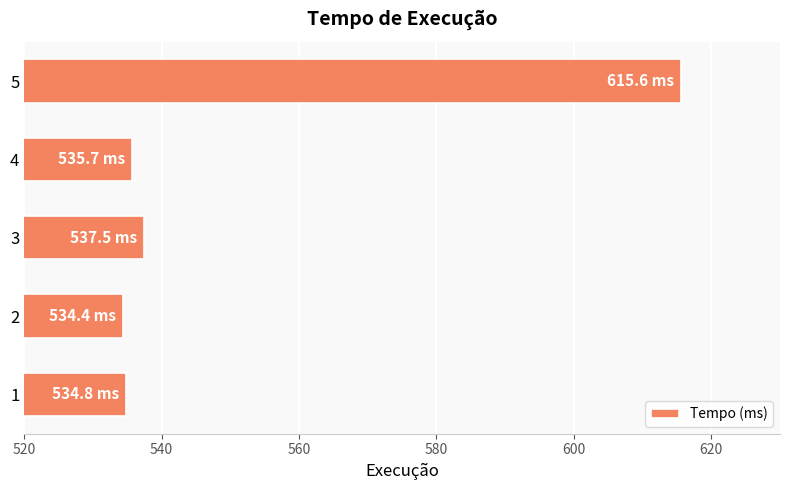

Approximately how many times larger is the value at 5 compared to 3?

1.1